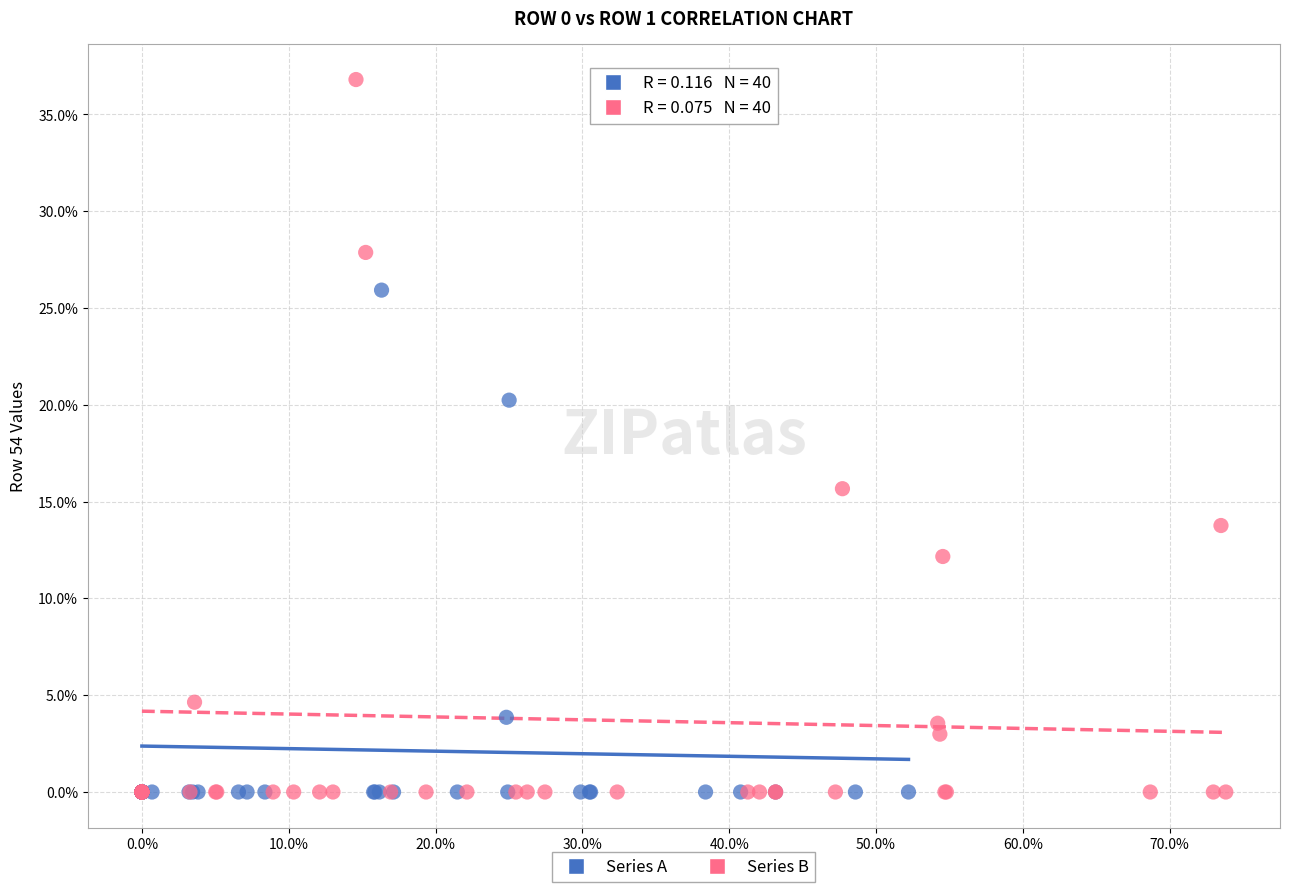

Which series contains the highest Y value?

Series B